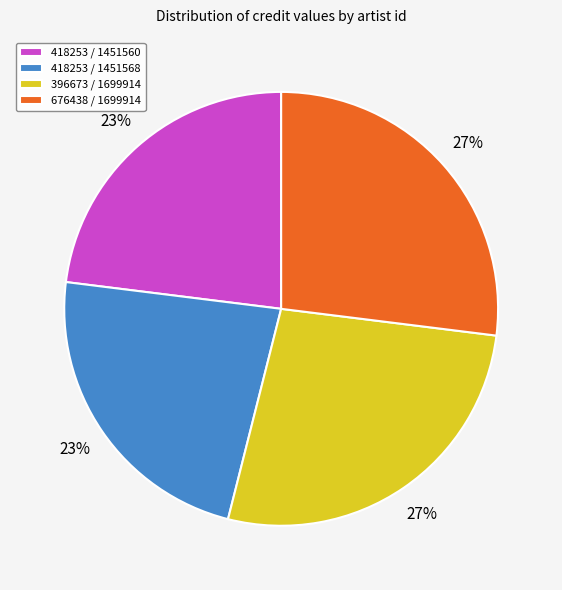

True or false: 418253 / 1451568 accounts for 23% of the total.

True